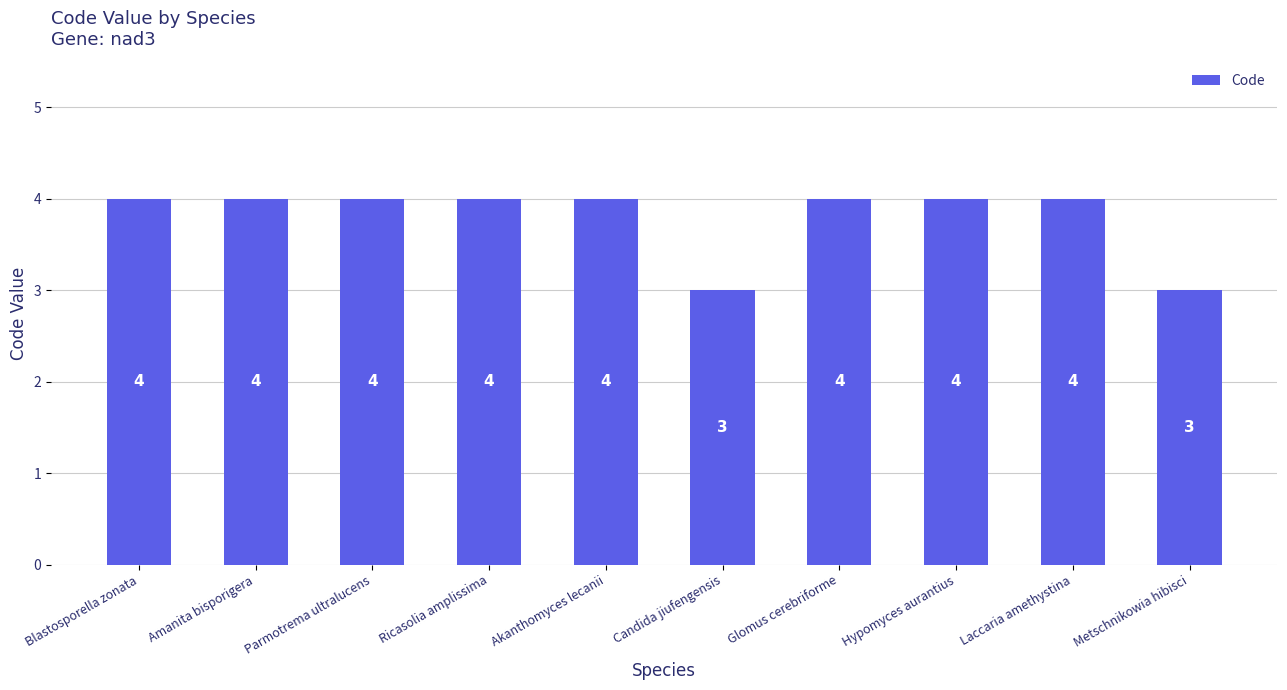

What is the sum of the values at Parmotrema ultralucens and Hypomyces aurantius?

8